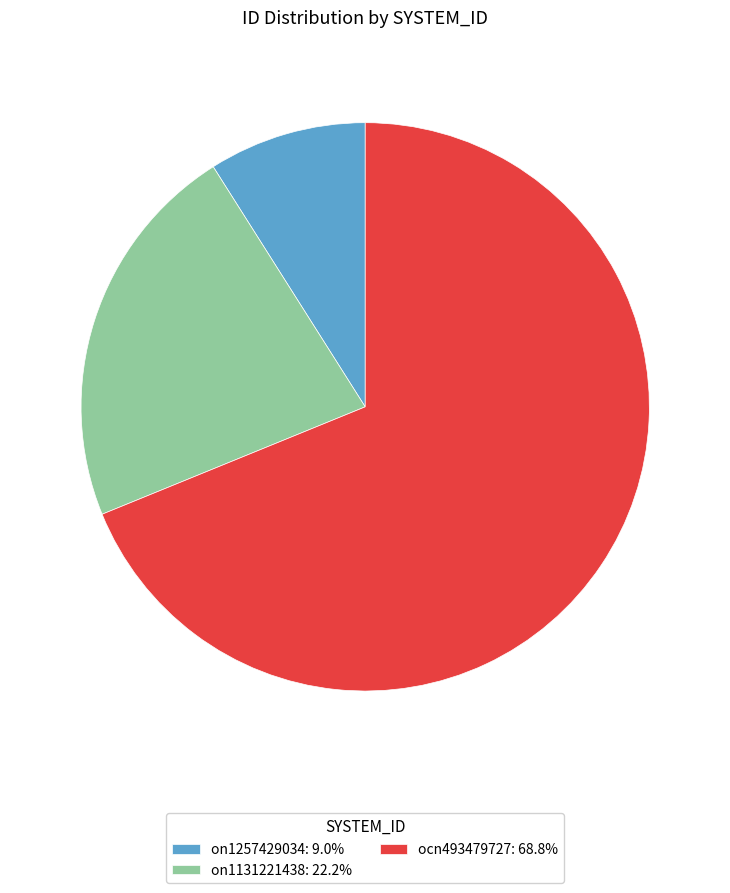

Does ocn493479727 account for over 50% of the chart?

Yes